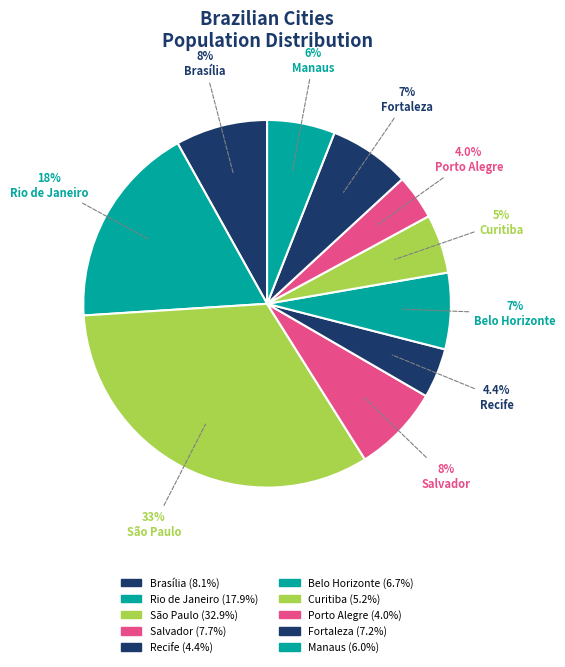

Count the number of slices in the pie.

10